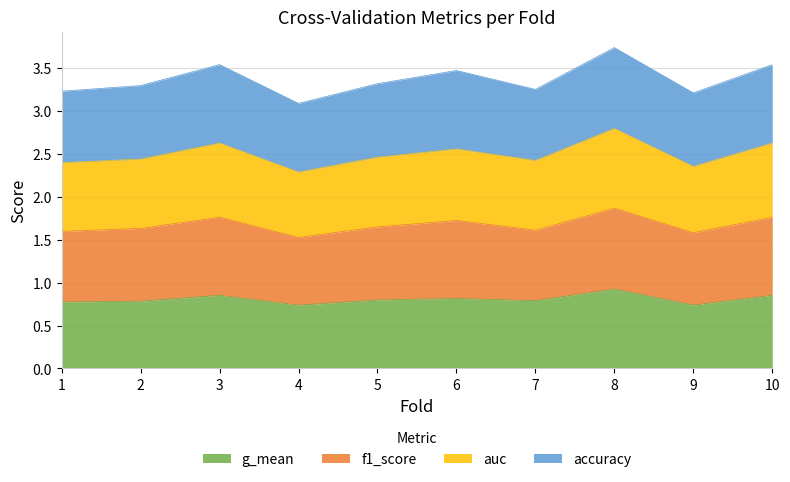

The value of g_mean at 8 is 0.4. True or false?

False